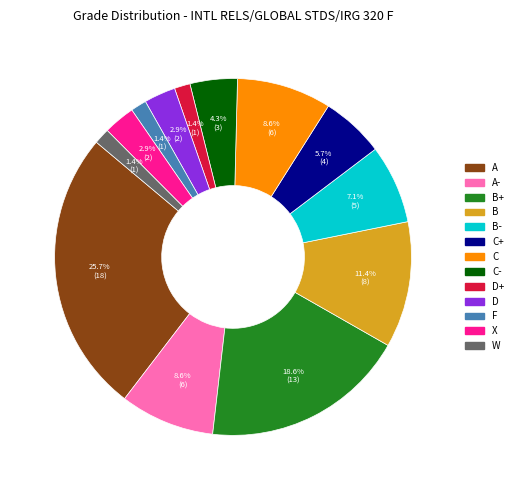

Combined, do B+ and F account for over 50%?

No